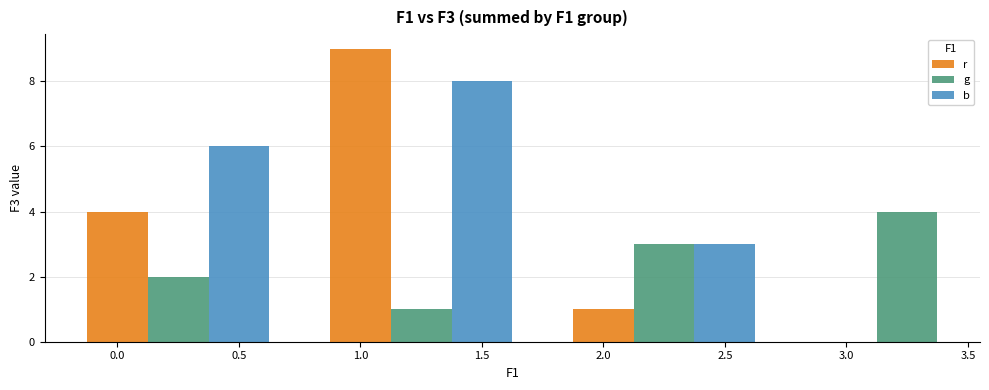

Rank the categories by r value from highest to lowest.

1.0, 0.0, 2.0